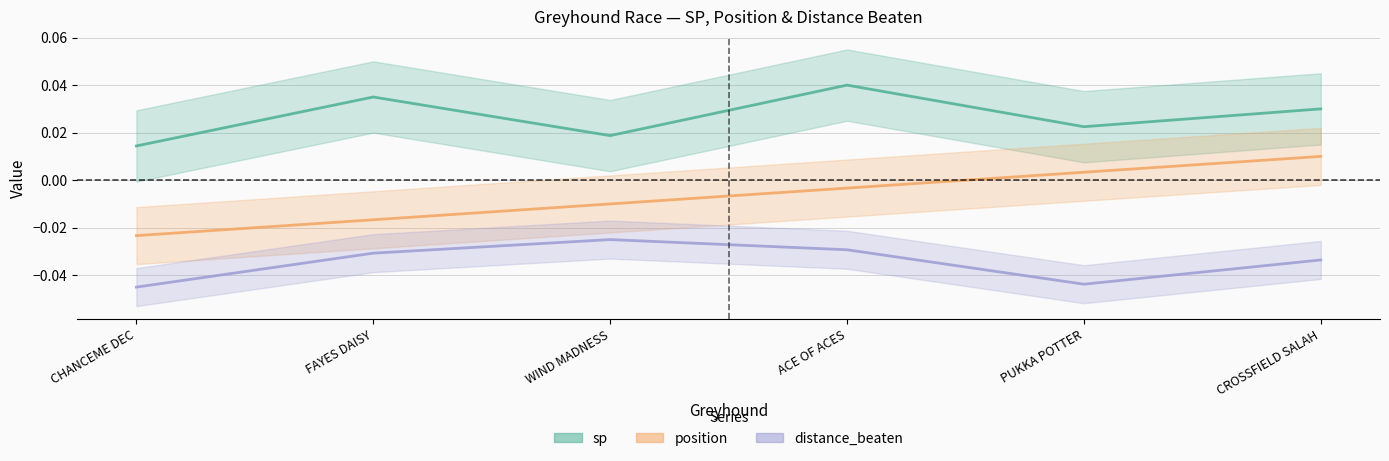

Rank the series by their average value, from highest to lowest.

sp, position, distance_beaten